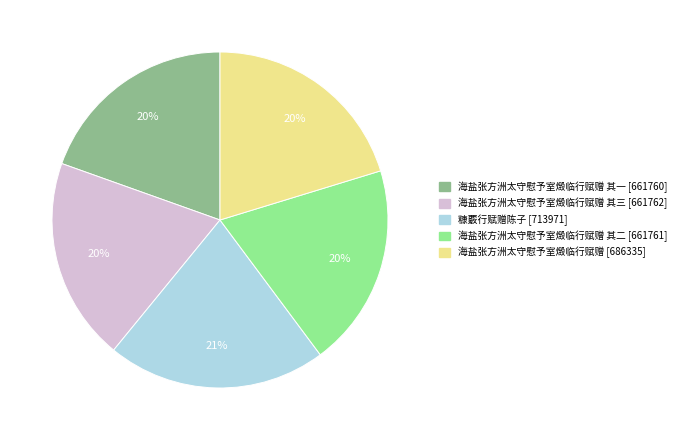

To the nearest percent, what is the average slice percentage?

20%